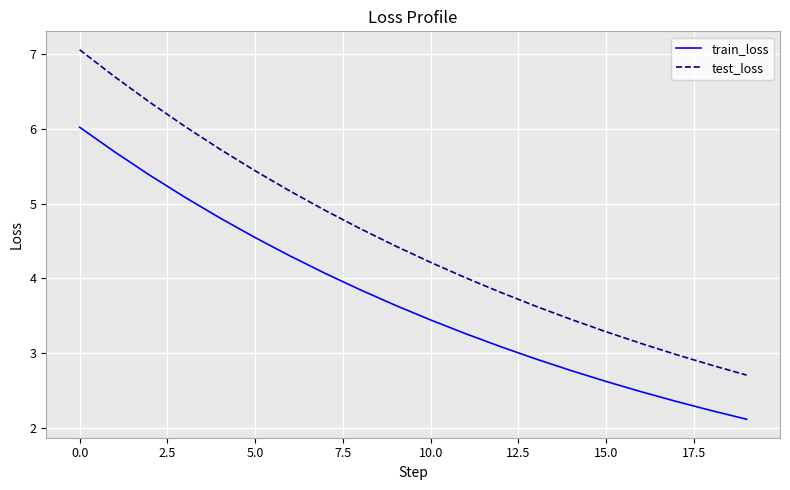

True or false: train_loss and test_loss cross at least once.

False